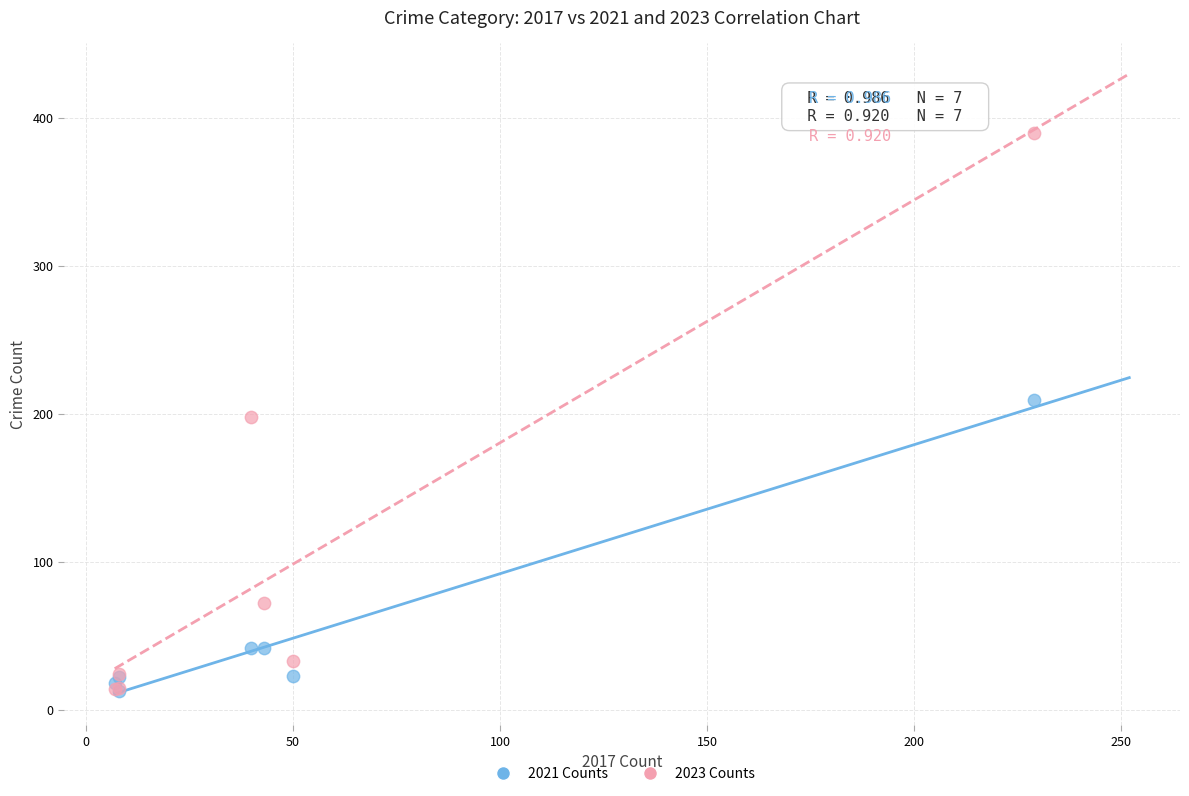

In the 2021 Counts series, what Y value is closest to 111?

42